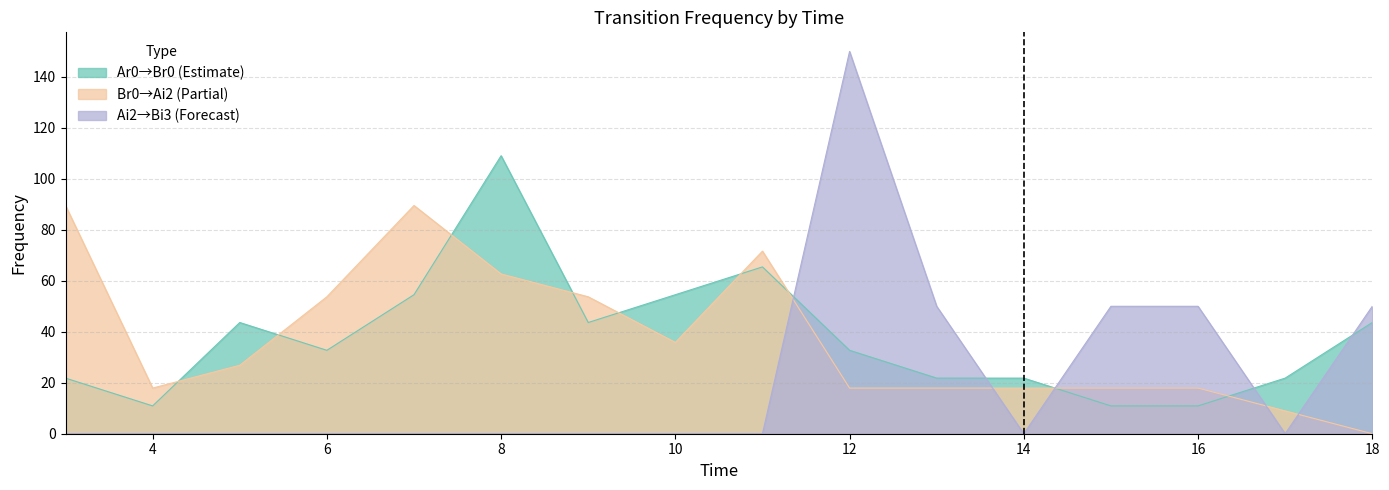

How many interior local peaks does the Ai2_Bi3 series have?

1